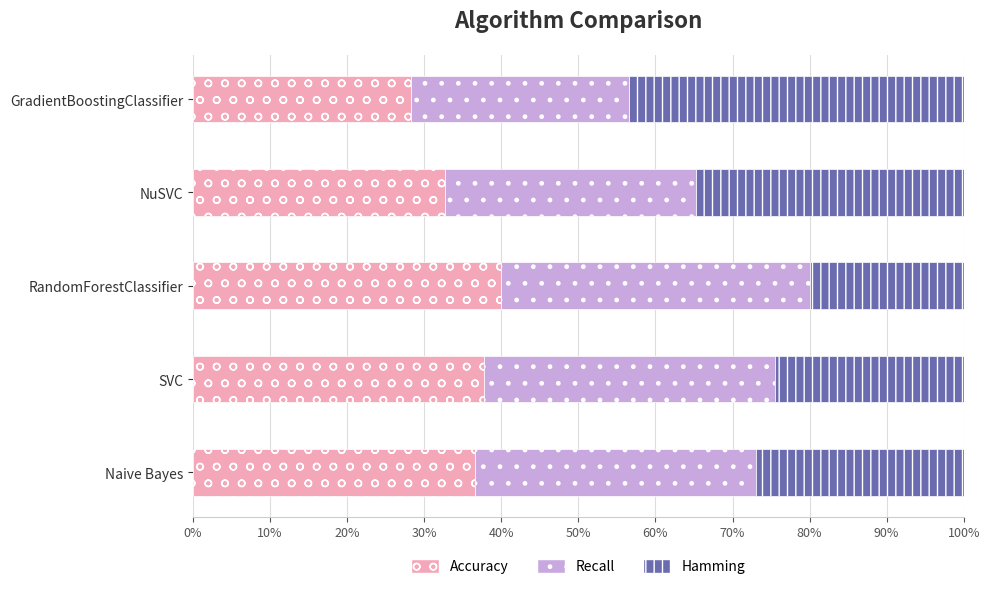

What is the total value across all series at RandomForestClassifier?

100.0